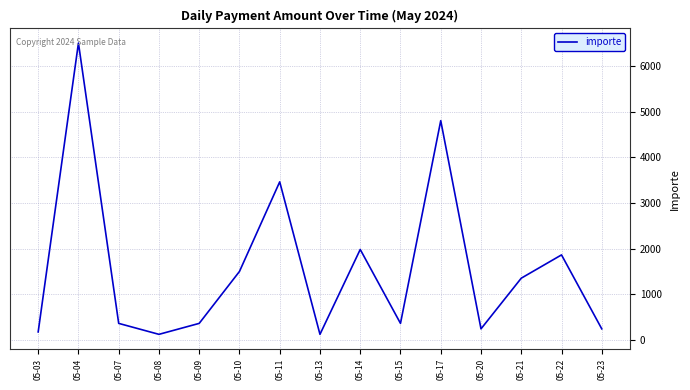

Which category has the highest value across all series?

05-04